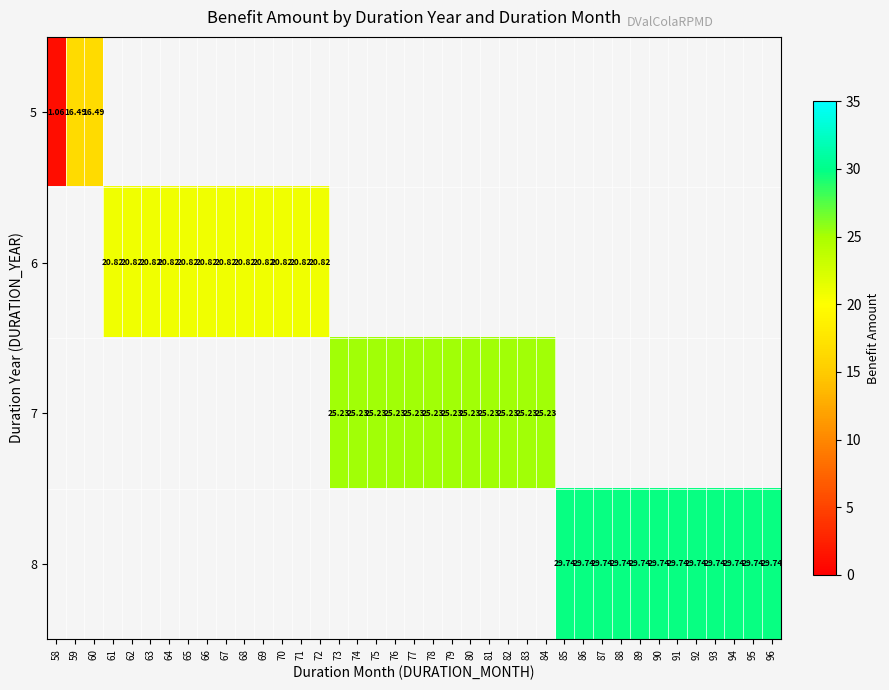

Rank the series by their maximum value, from lowest to highest.

5, 6, 7, 8